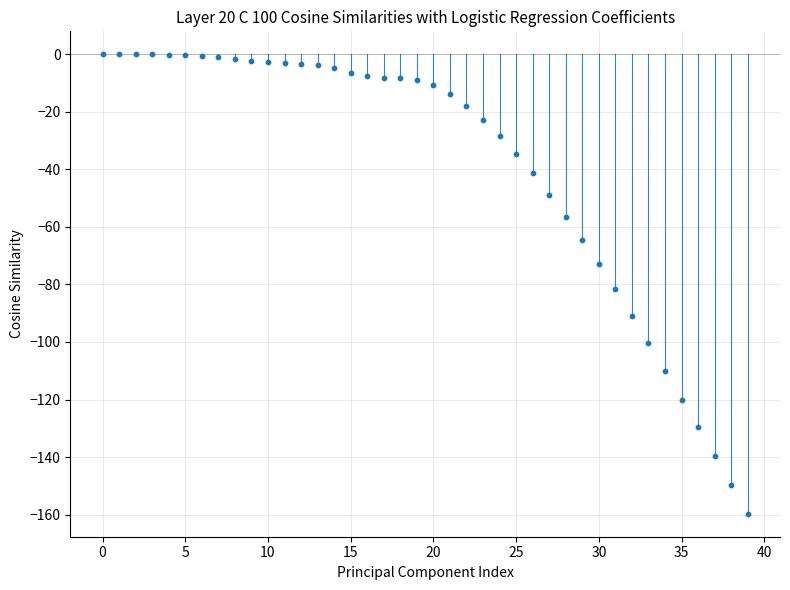

What Y value in the scatter plot is closest to -79?

-81.7